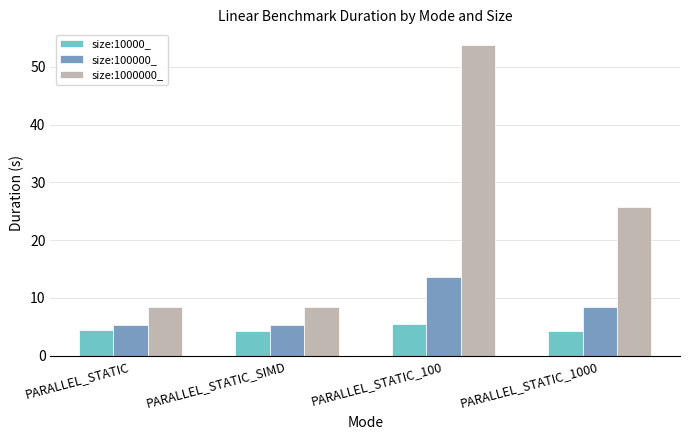

Is it true that size:10000_ equals 7.6 at PARALLEL_STATIC_1000?

False